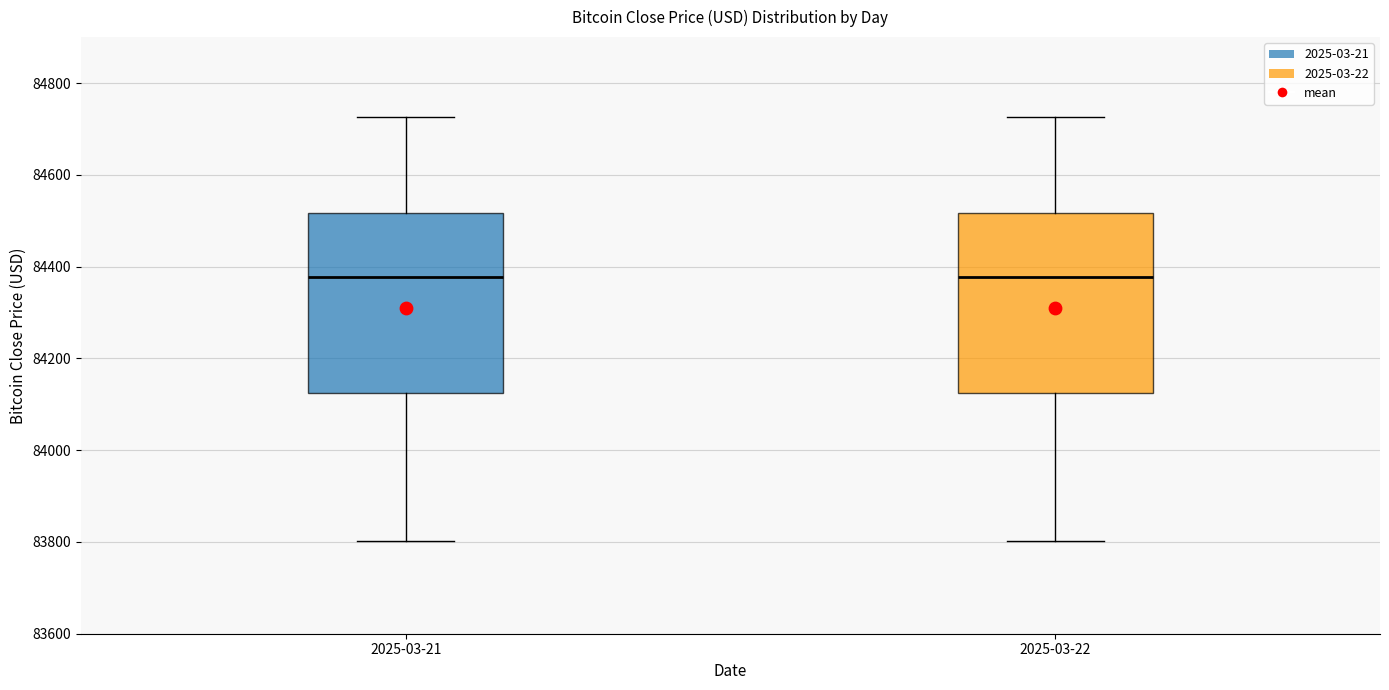

Reading left to right, read every box against the y-axis: the position of its median line, the range the box covers, and the ends of its whiskers. The values are not printed on the chart, so give them approximately, as read against the axis.

2025-03-21: median 84380, box 84120 to 84520, whiskers 83800 to 84720
2025-03-22: median 84380, box 84120 to 84520, whiskers 83800 to 84720